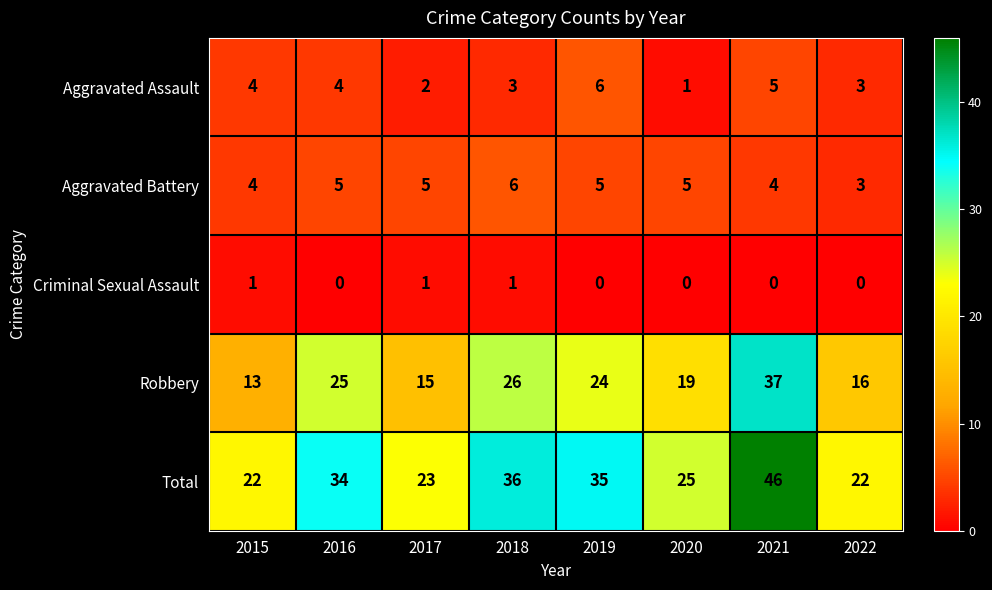

Count the Aggravated Battery values in the range 4 to 5.

6